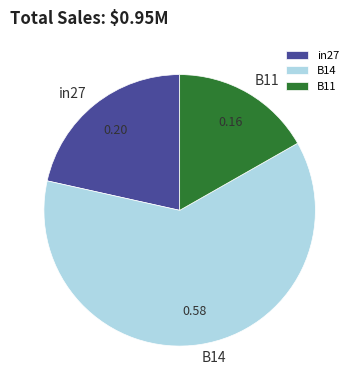

Rank the categories by value from lowest to highest.

B11, in27, B14